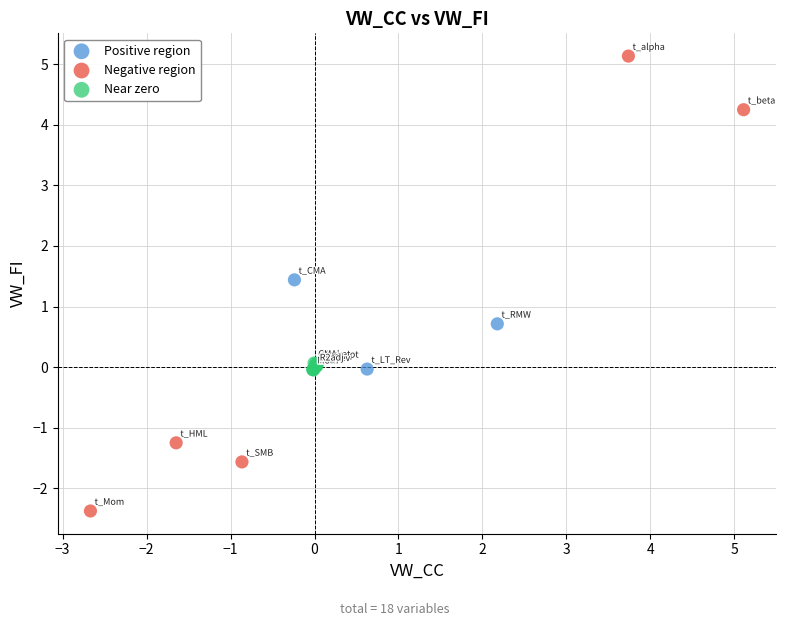

What are all the series names shown in the legend?

Positive region, Negative region, Near zero